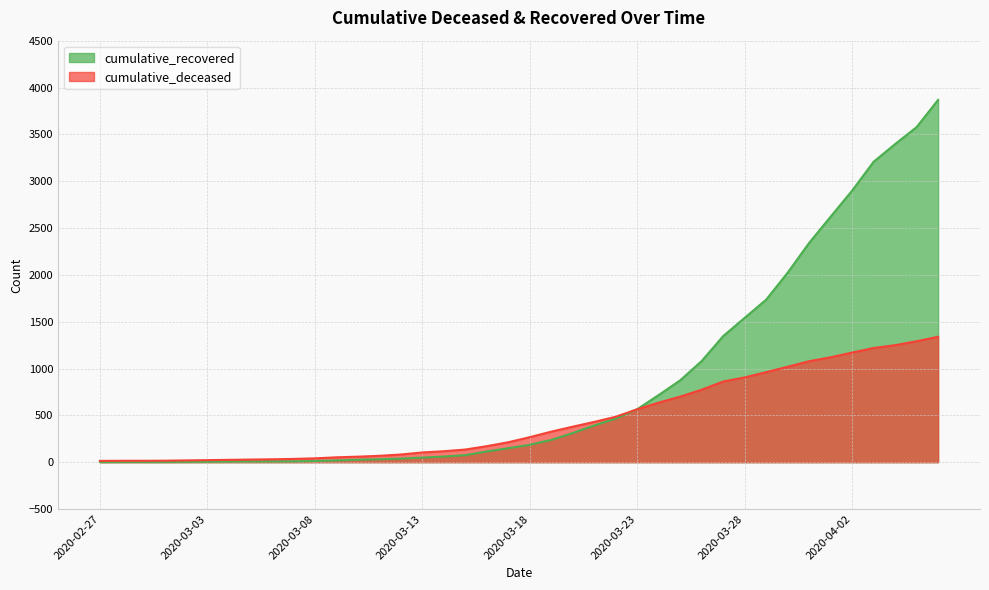

Is it true that cumulative_recovered equals 8 at 2020-03-03?

False